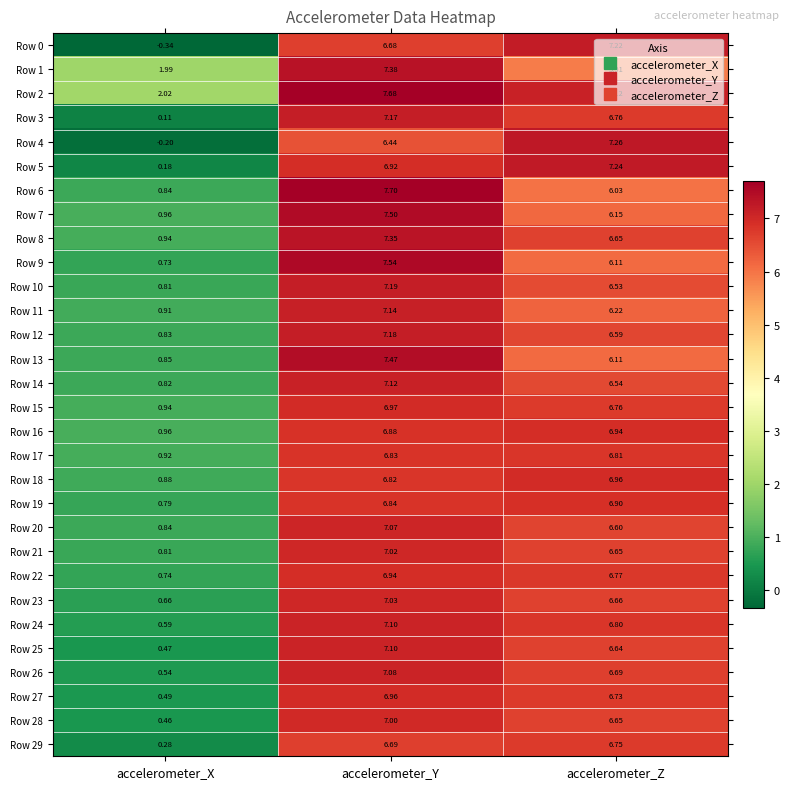

How many series are shown in this chart?

30